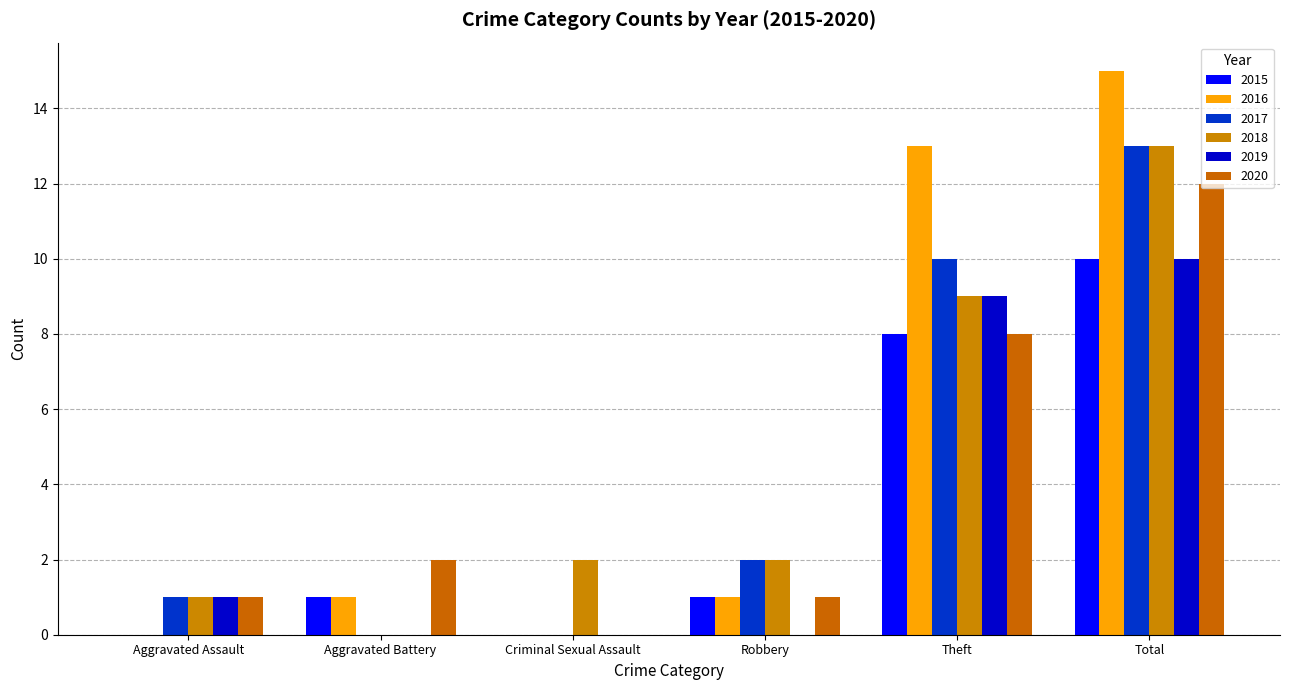

Count the number of categories in the chart.

6